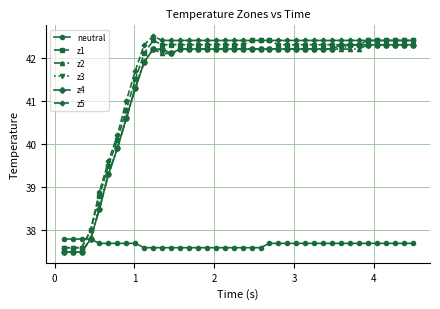

What is the value of the z4 point at the 24th from the left?

42.2